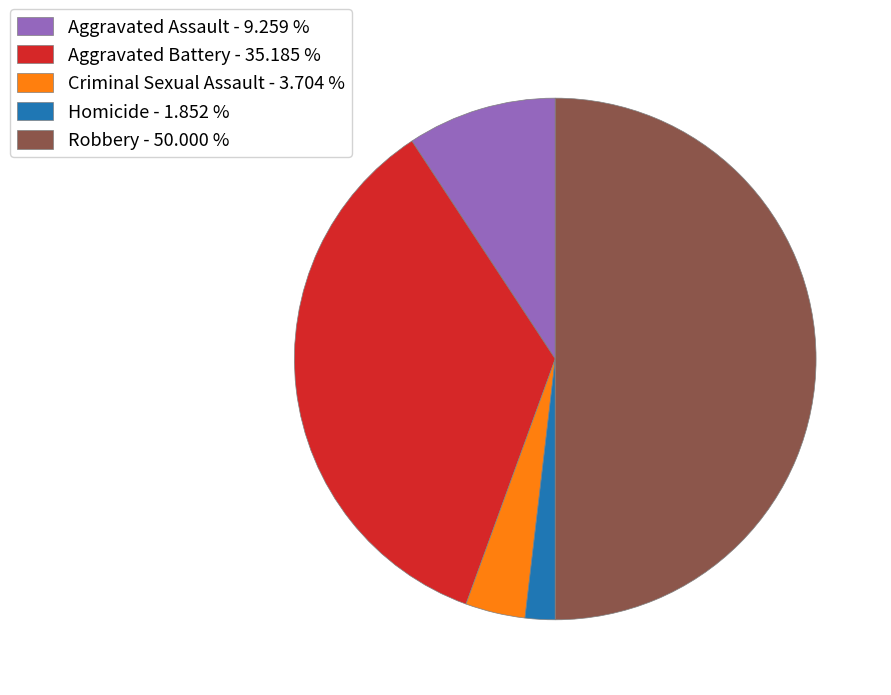

Do Aggravated Battery - 35.185 % and Robbery - 50.000 % together represent more than half of the pie?

Yes